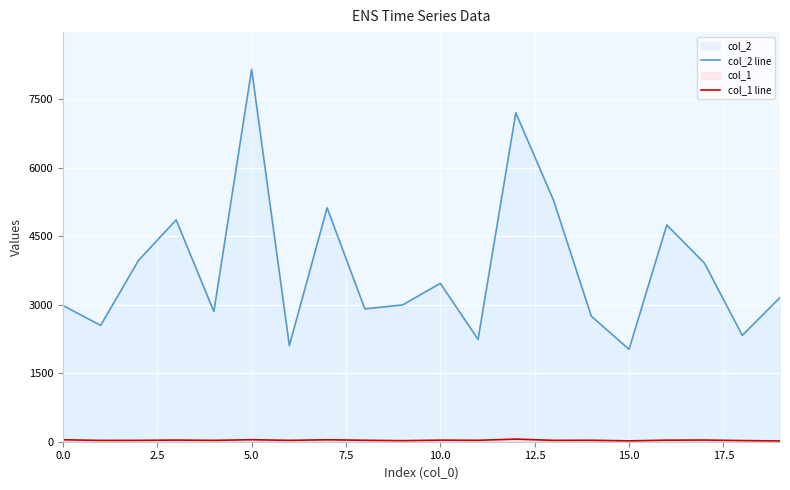

What is the value of the col_1 line point at the 9th from the left?

32